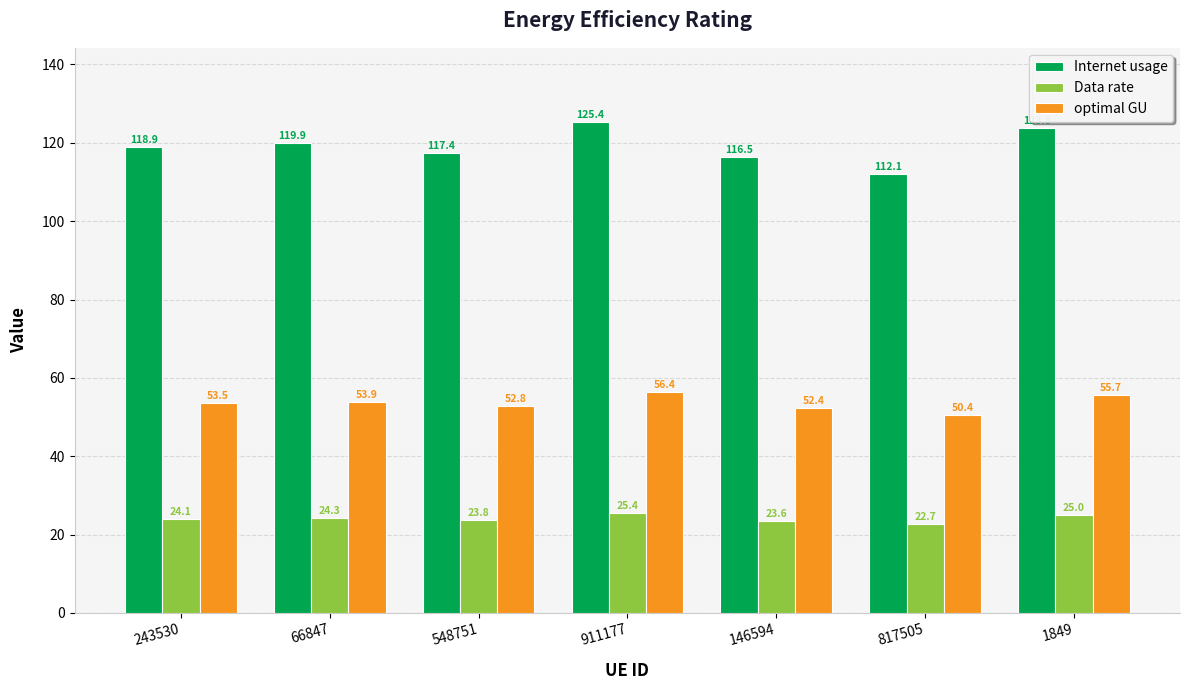

What is the lowest value of the optimal GU series?

50.4